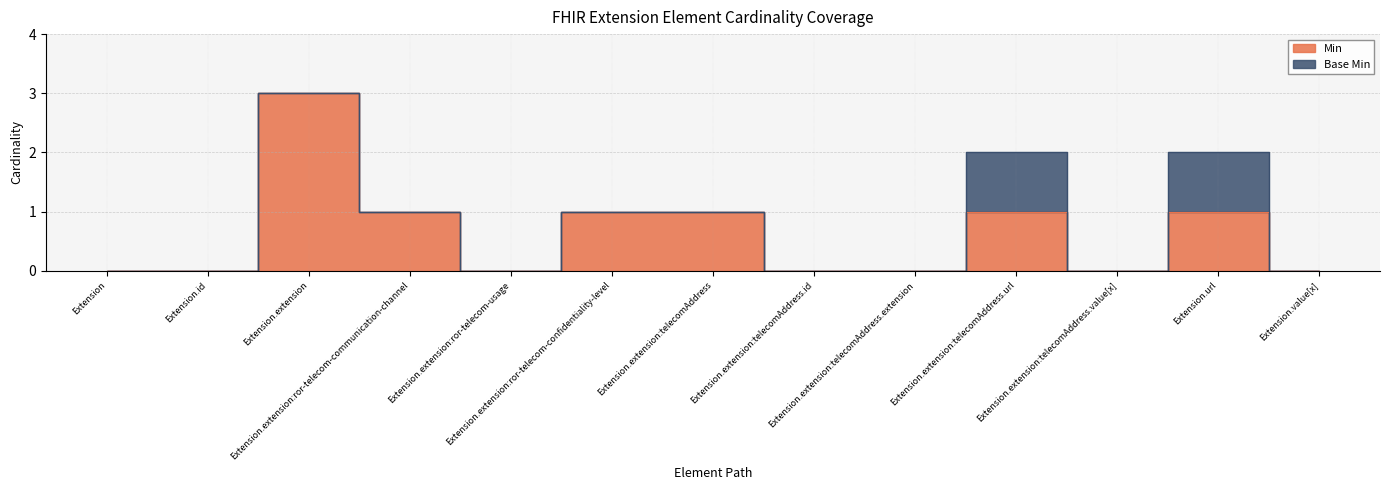

Reading left to right, extract all data points from this chart.

Extension=0	Extension.id=0	Extension.extension=3	Extension.extension:ror-telecom-communication-channel=1	Extension.extension:ror-telecom-usage=0	Extension.extension:ror-telecom-confidentiality-level=1	Extension.extension:telecomAddress=1	Extension.extension:telecomAddress.id=0	Extension.extension:telecomAddress.extension=0	Extension.extension:telecomAddress.url=1	Extension.extension:telecomAddress.value[x]=0	Extension.url=1	Extension.value[x]=0